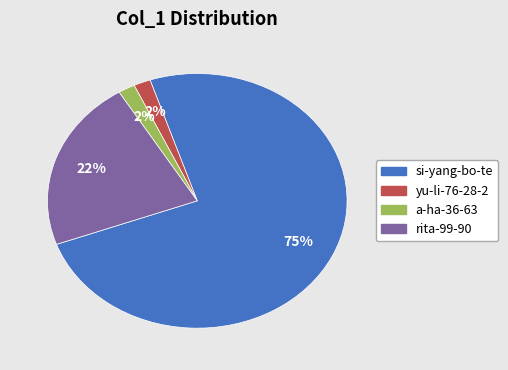

To the nearest percent, what is the average slice percentage?

25%